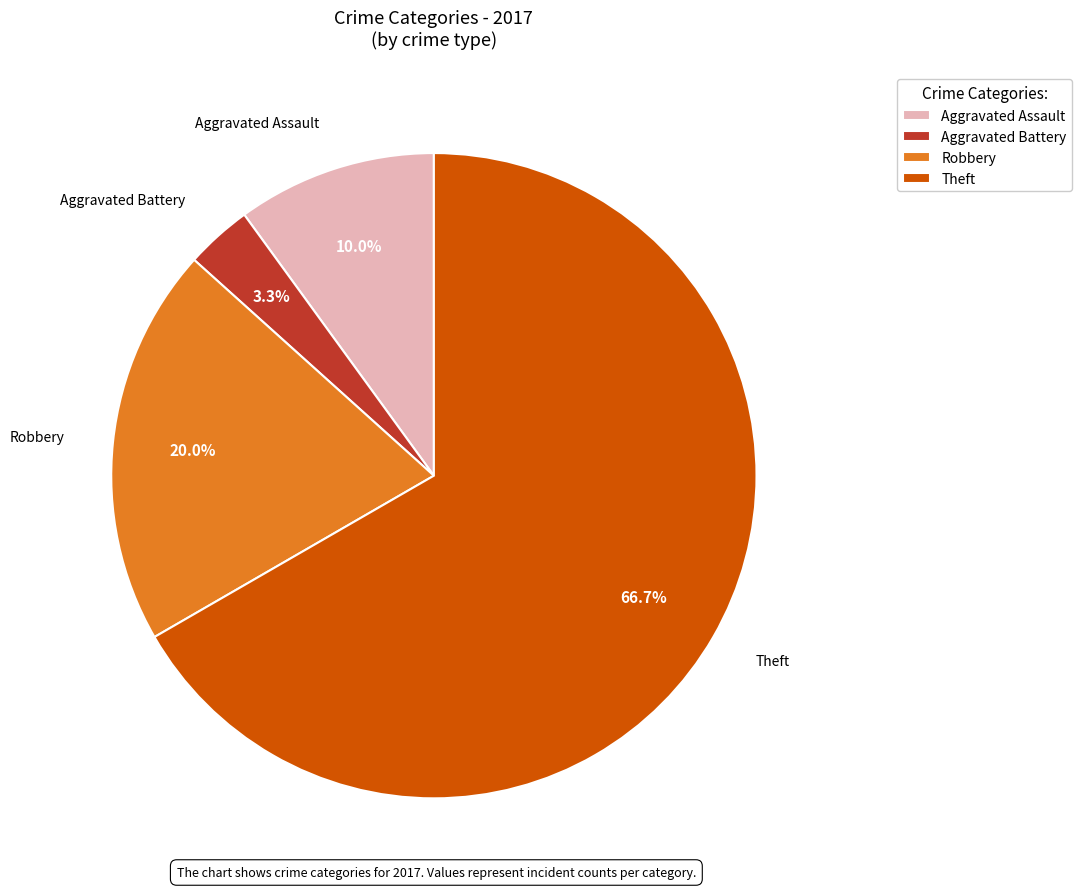

What is the largest slice in the pie chart?

Theft